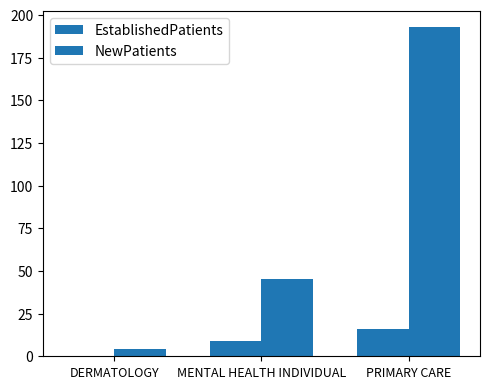

How many values in the EstablishedPatients series exceed 8?

2